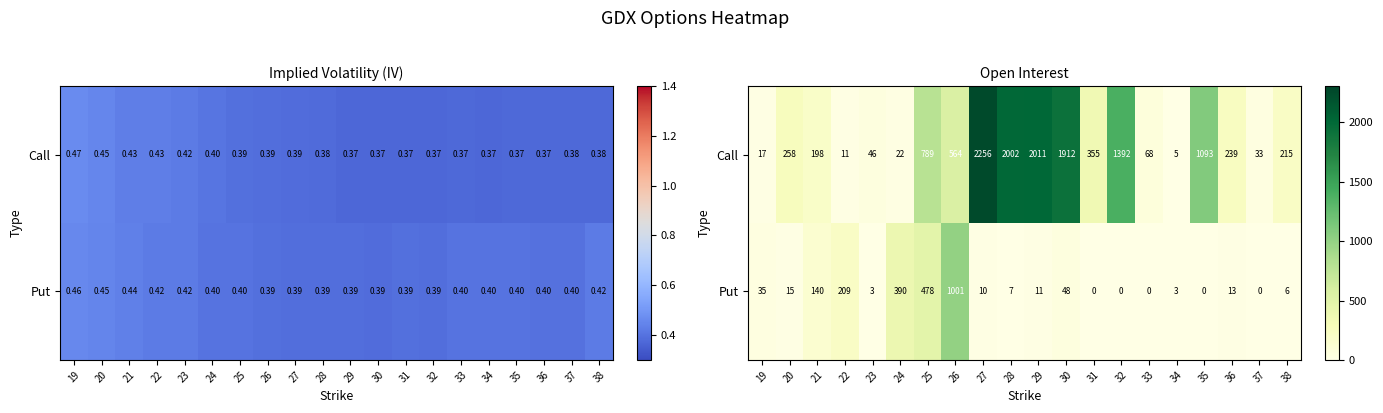

Between 32 and 37, which is larger?

32